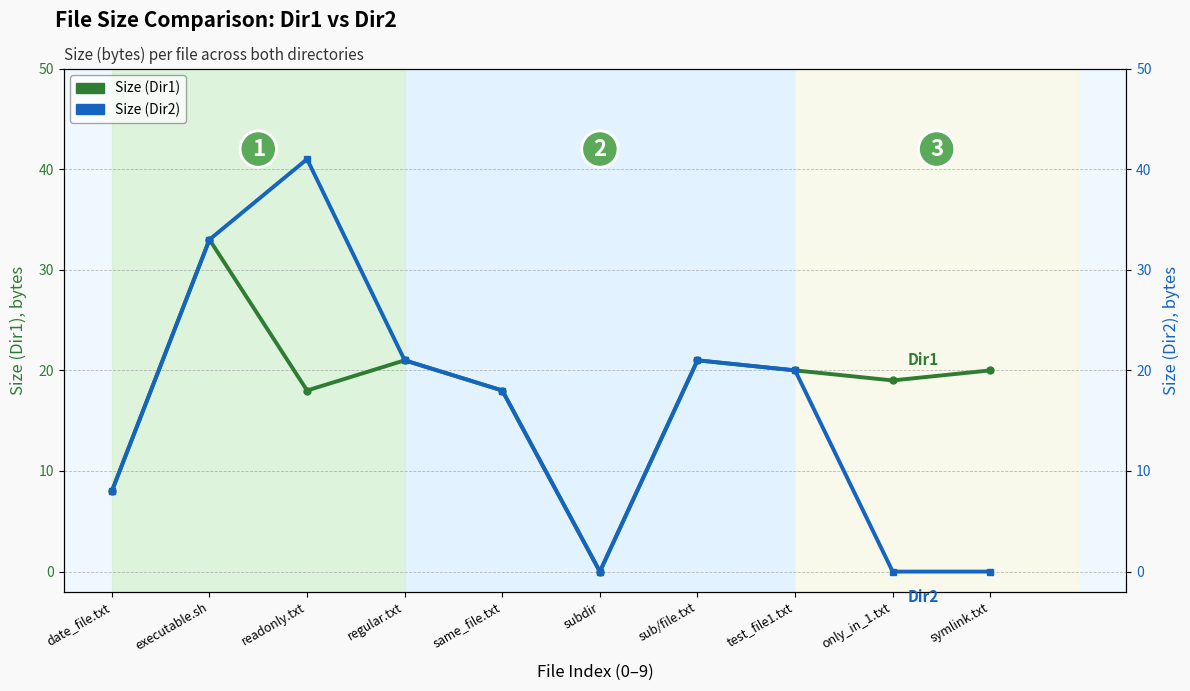

At which category is the sum across all series the highest?

executable.sh